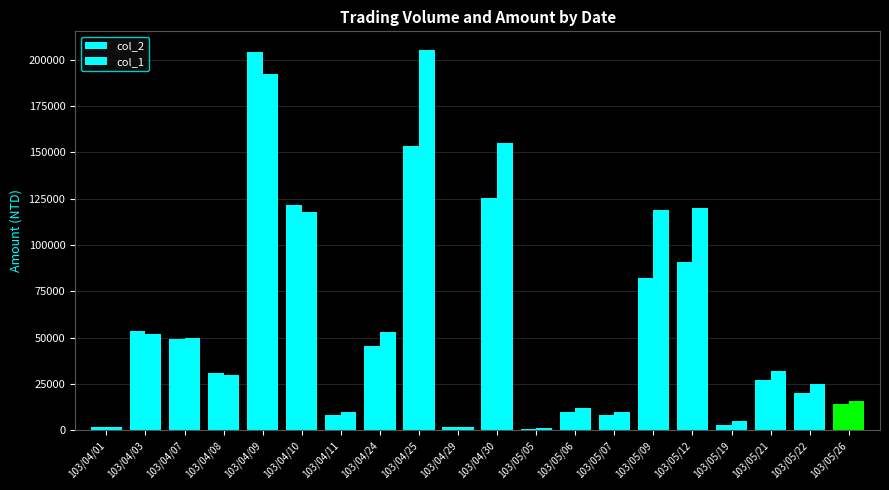

How many groups of bars are there?

20